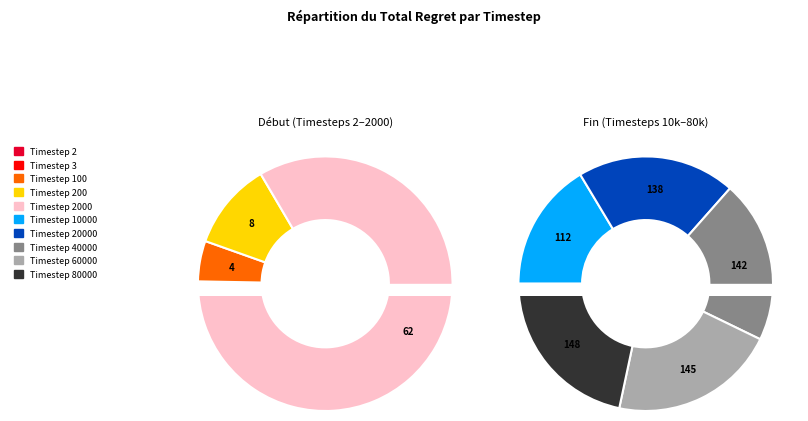

Rank the categories by value from highest to lowest.

Timestep 80000, Timestep 60000, Timestep 40000, Timestep 20000, Timestep 10000, Timestep 2000, Timestep 200, Timestep 100, Timestep 3, Timestep 2